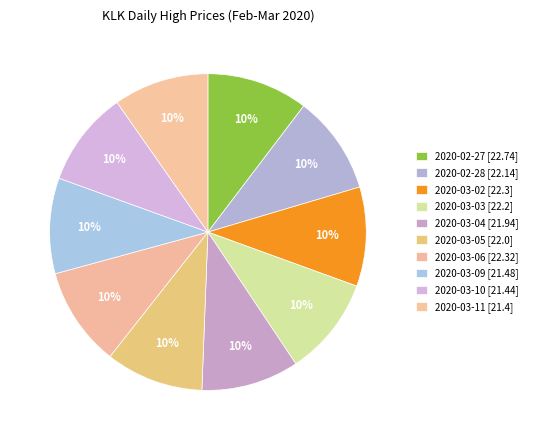

How many segments does this pie chart have?

10